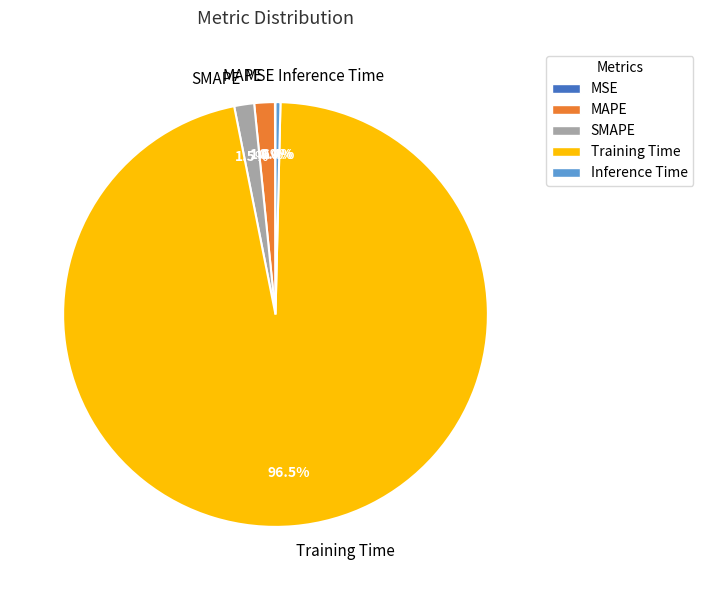

Between Inference Time and MAPE, which is larger?

MAPE